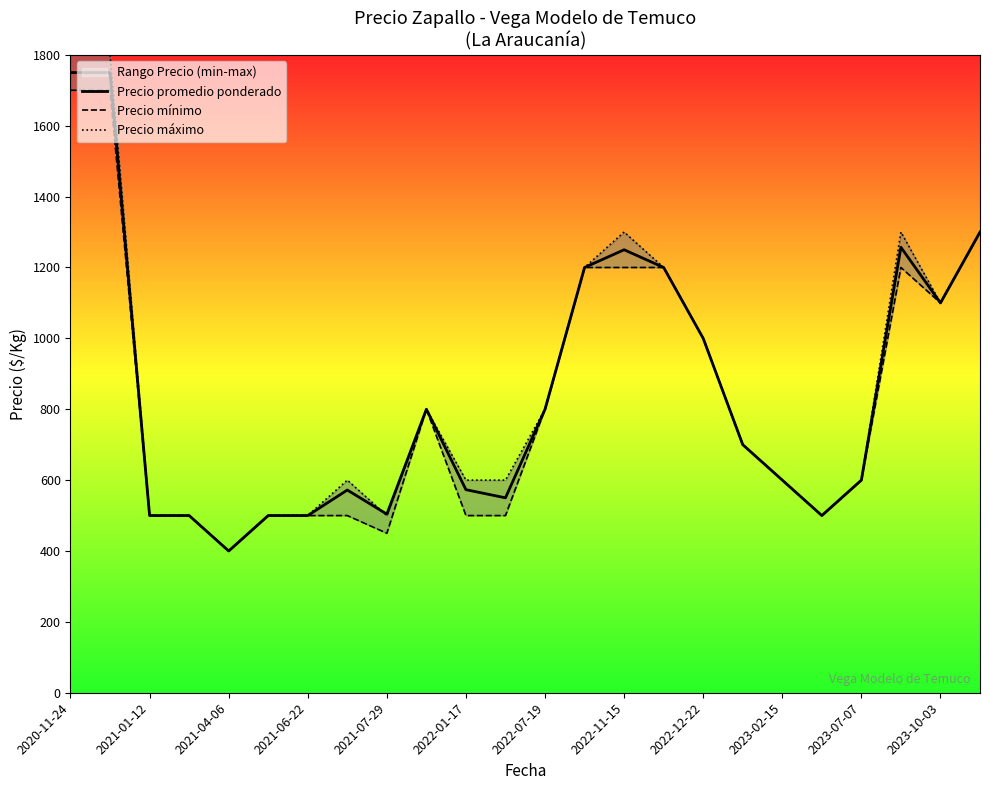

After their last crossing, which series has the higher values: Precio máximo or Precio promedio ponderado?

Precio promedio ponderado